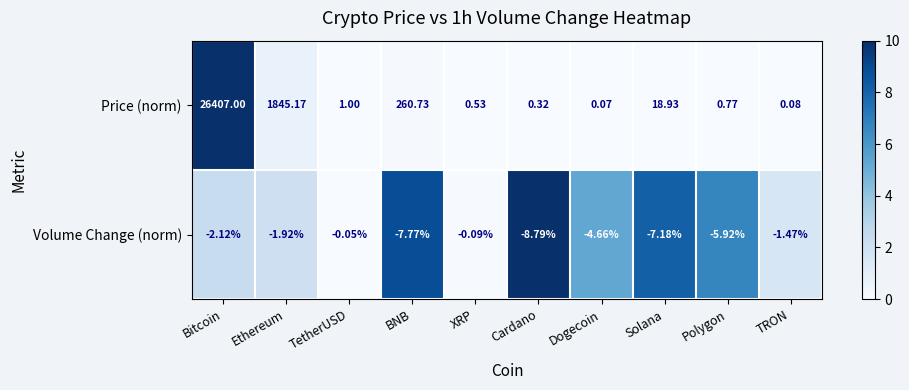

At which label is Volume Change (norm) closest to -4?

Dogecoin